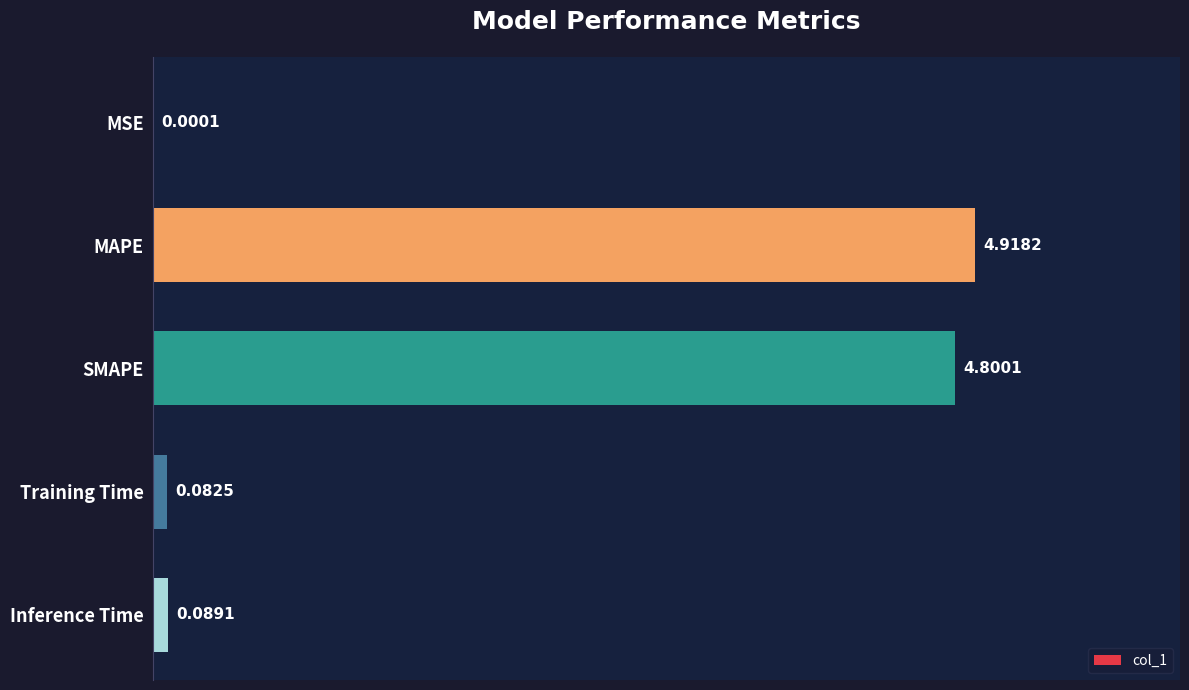

At which label is the value closest to 2?

Inference Time